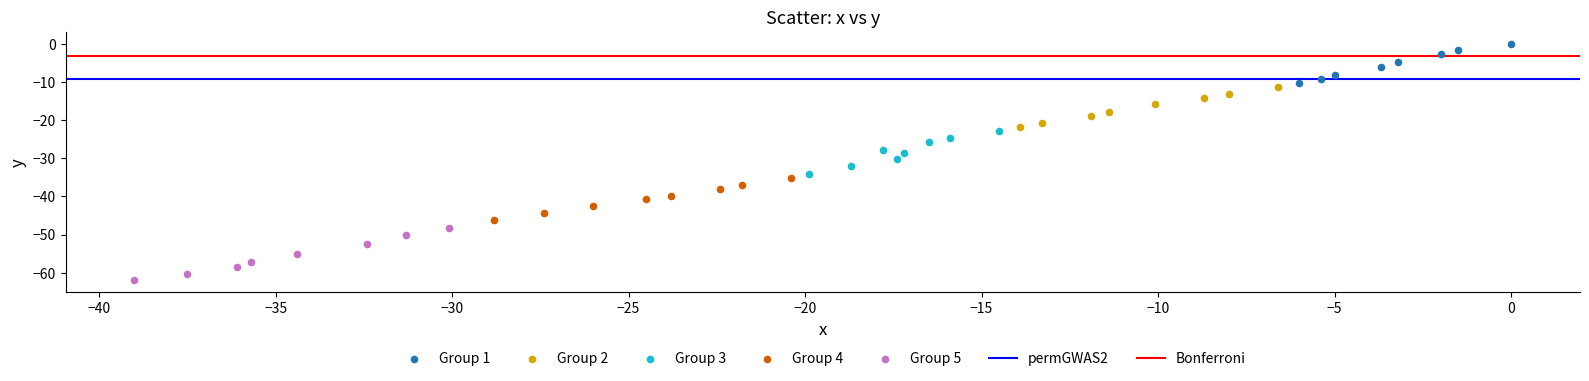

Which series reaches the maximum Y coordinate?

Group 1